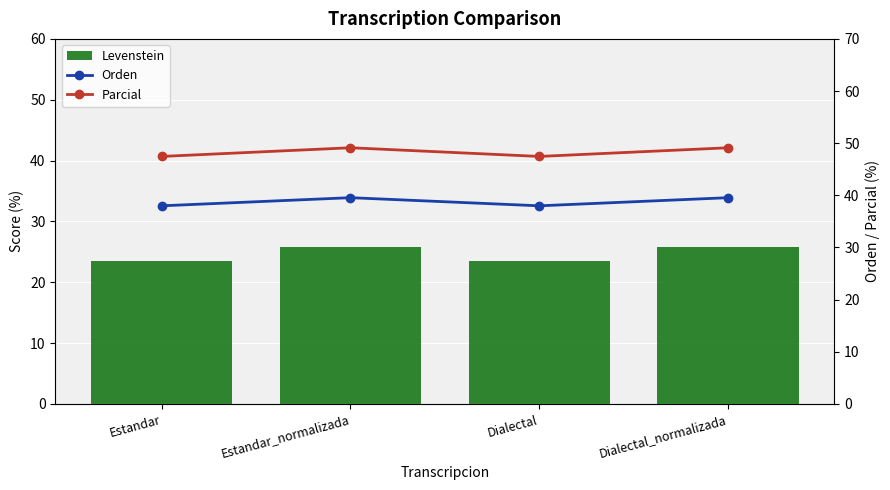

Reading left to right, extract all data points from this chart.

Levenstein: 23.6	25.7	23.6	25.7
Orden: 38.0	39.5	38.0	39.5
Parcial: 47.5	49.1	47.5	49.1